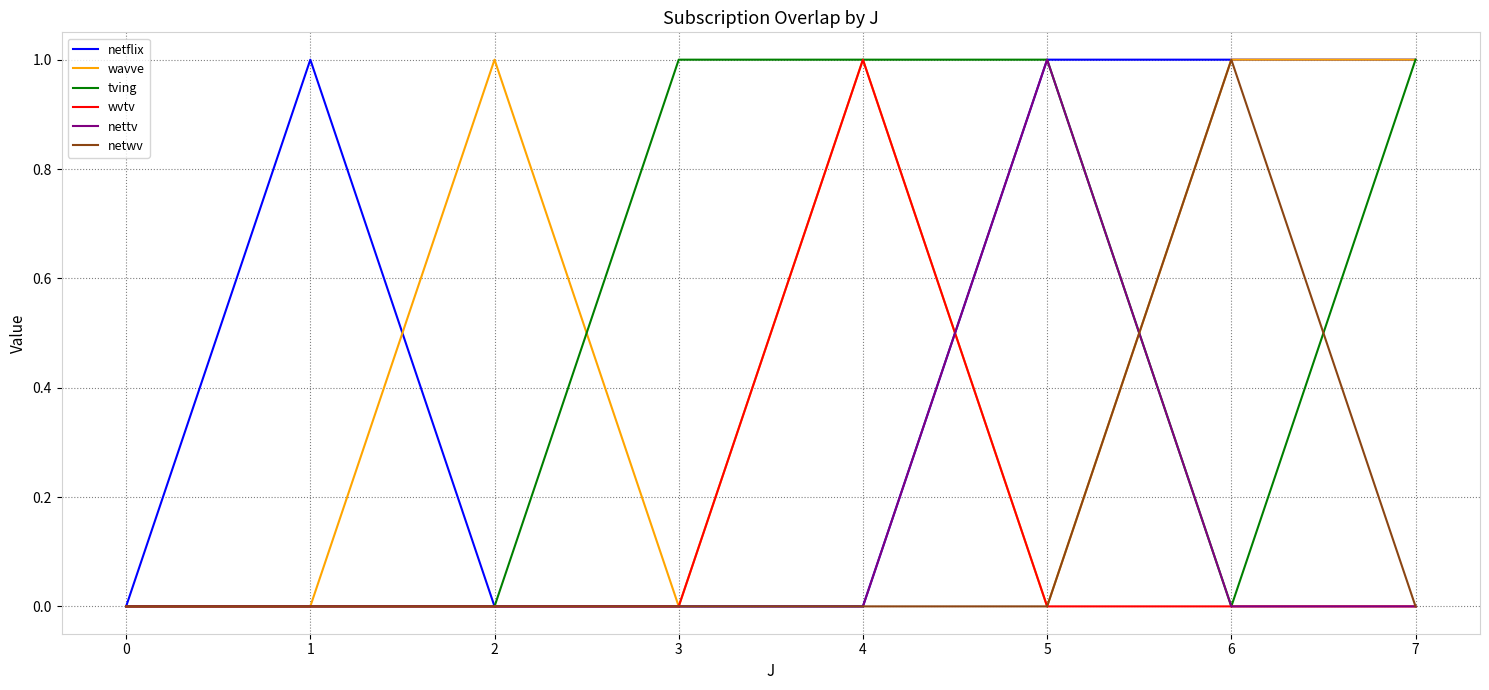

How many distinct data groups are displayed?

6